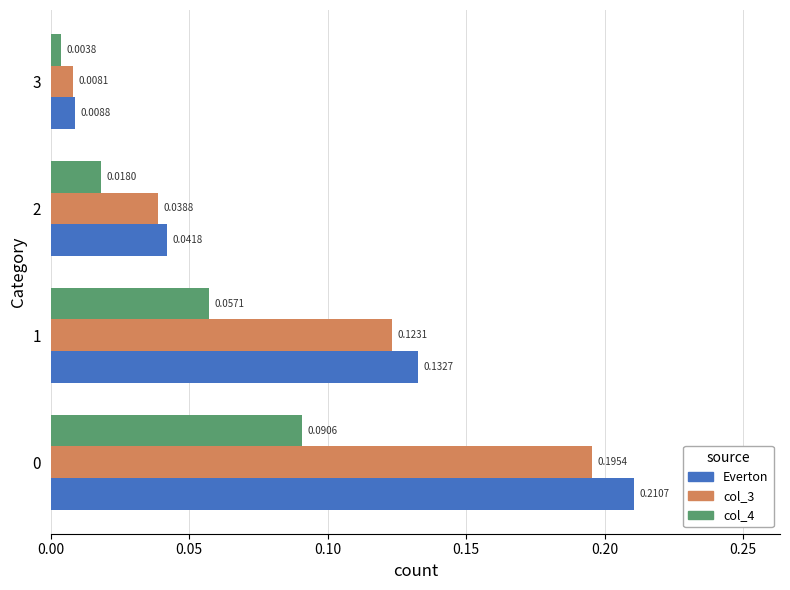

Which series has the widest spread of values?

Everton